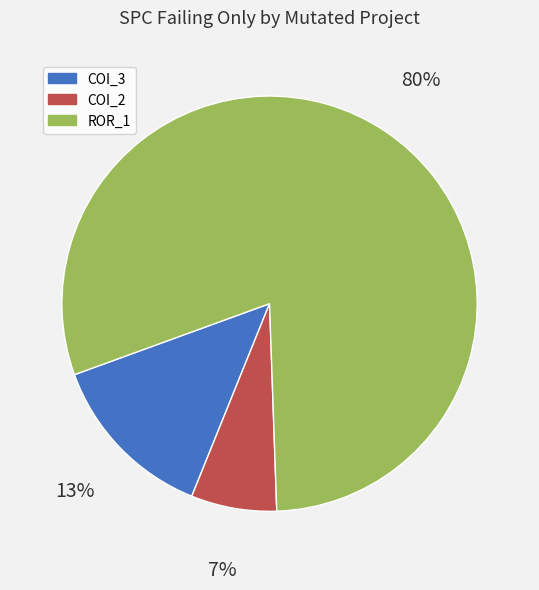

Between ROR_1 and COI_2, which is larger?

ROR_1